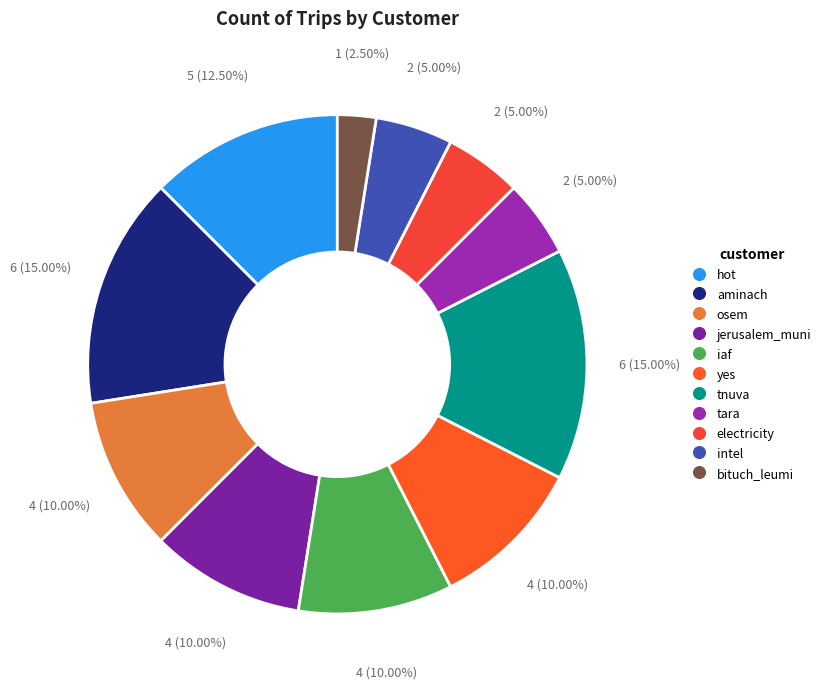

Rank the categories by value from lowest to highest.

bituch_leumi, tara, electricity, intel, osem, jerusalem_muni, iaf, yes, hot, aminach, tnuva